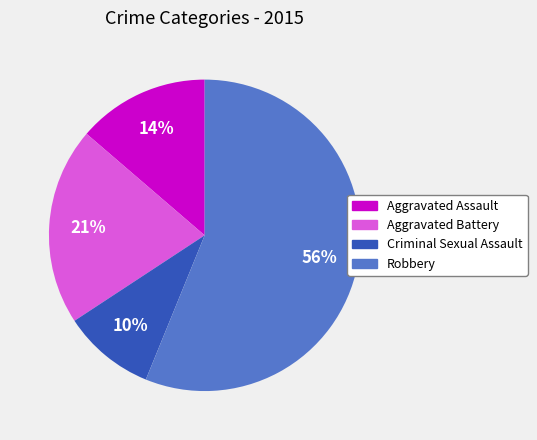

To the nearest percent, what is the average slice percentage?

25%